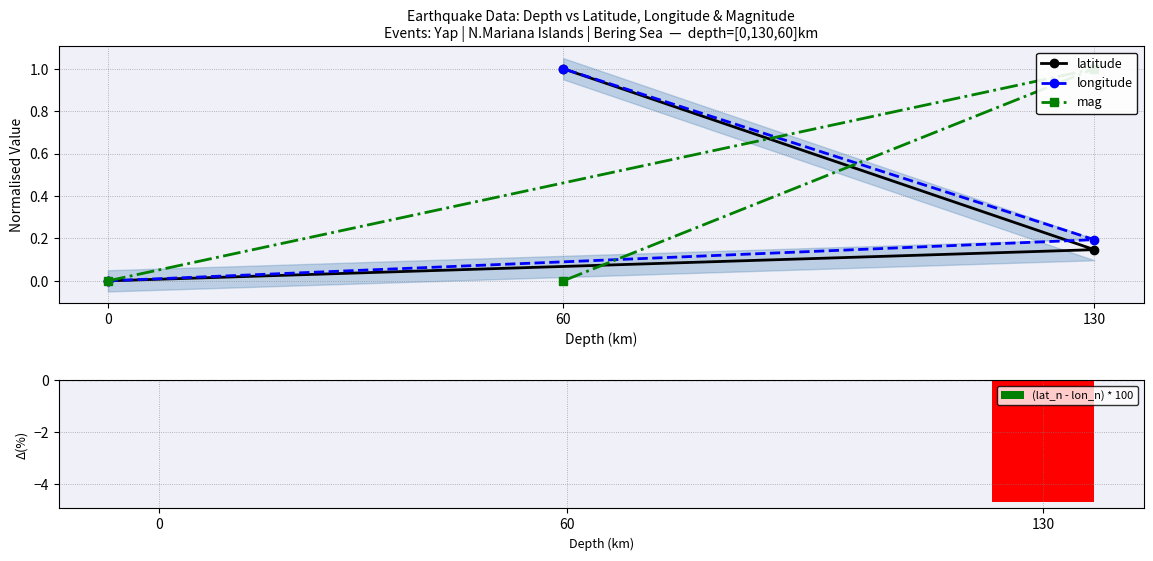

Reading left to right, extract all data points from this chart.

latitude: 0.0	0.1	1.0
longitude: 0.0	0.2	1.0
mag: 0.0	1.0	0.0
(lat_n - lon_n) * 100: 0.0	-4.7	0.0